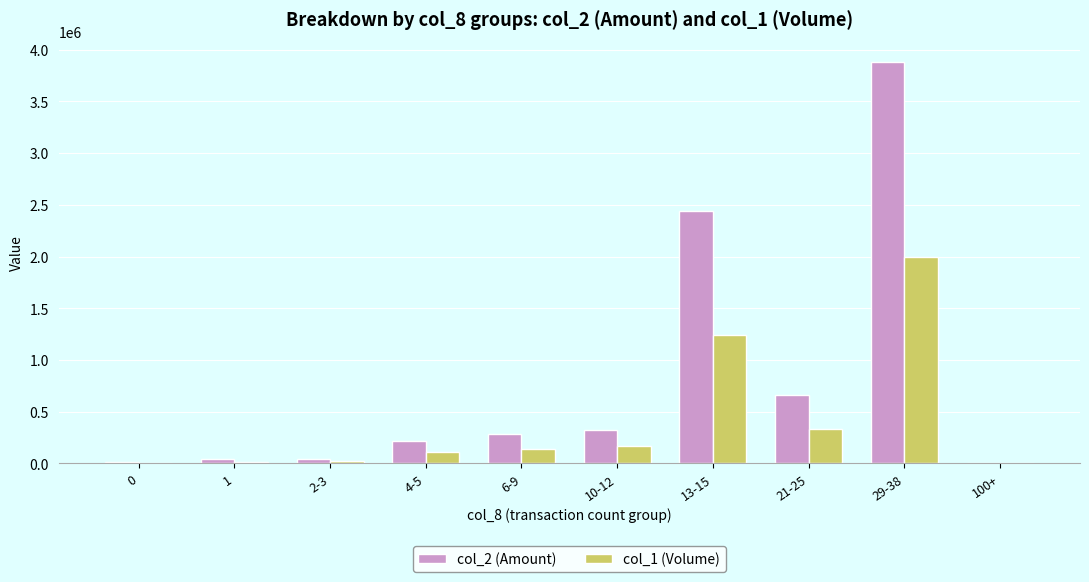

What is the total value across all series at 13-15?

3682500